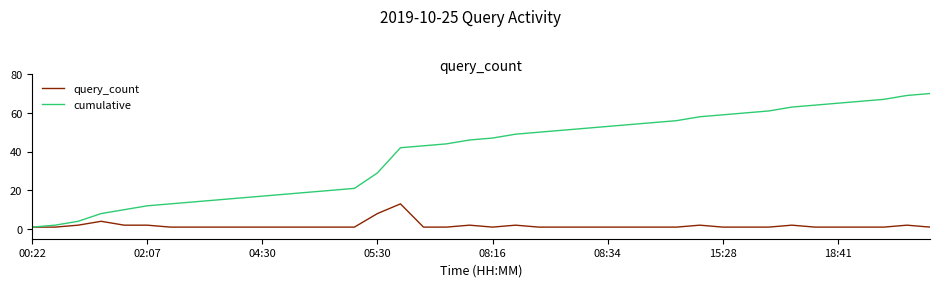

Which series has the largest total across all categories?

cumulative